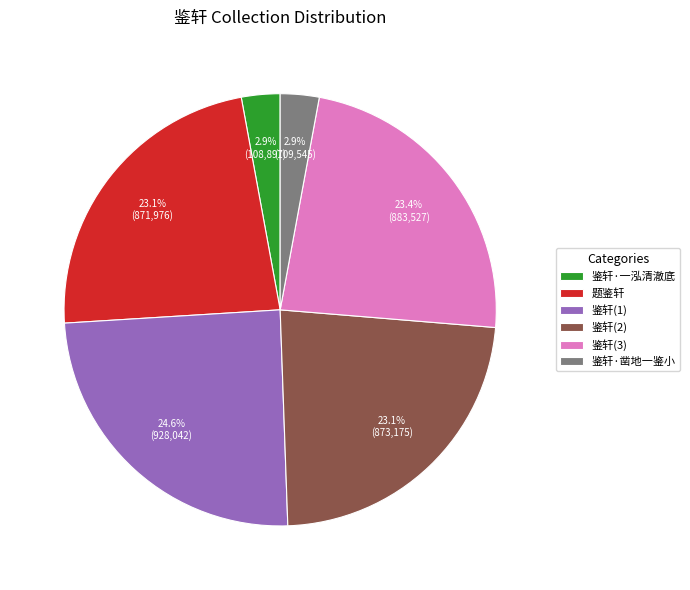

What portion of the pie excludes 题鉴轩?

76.9%